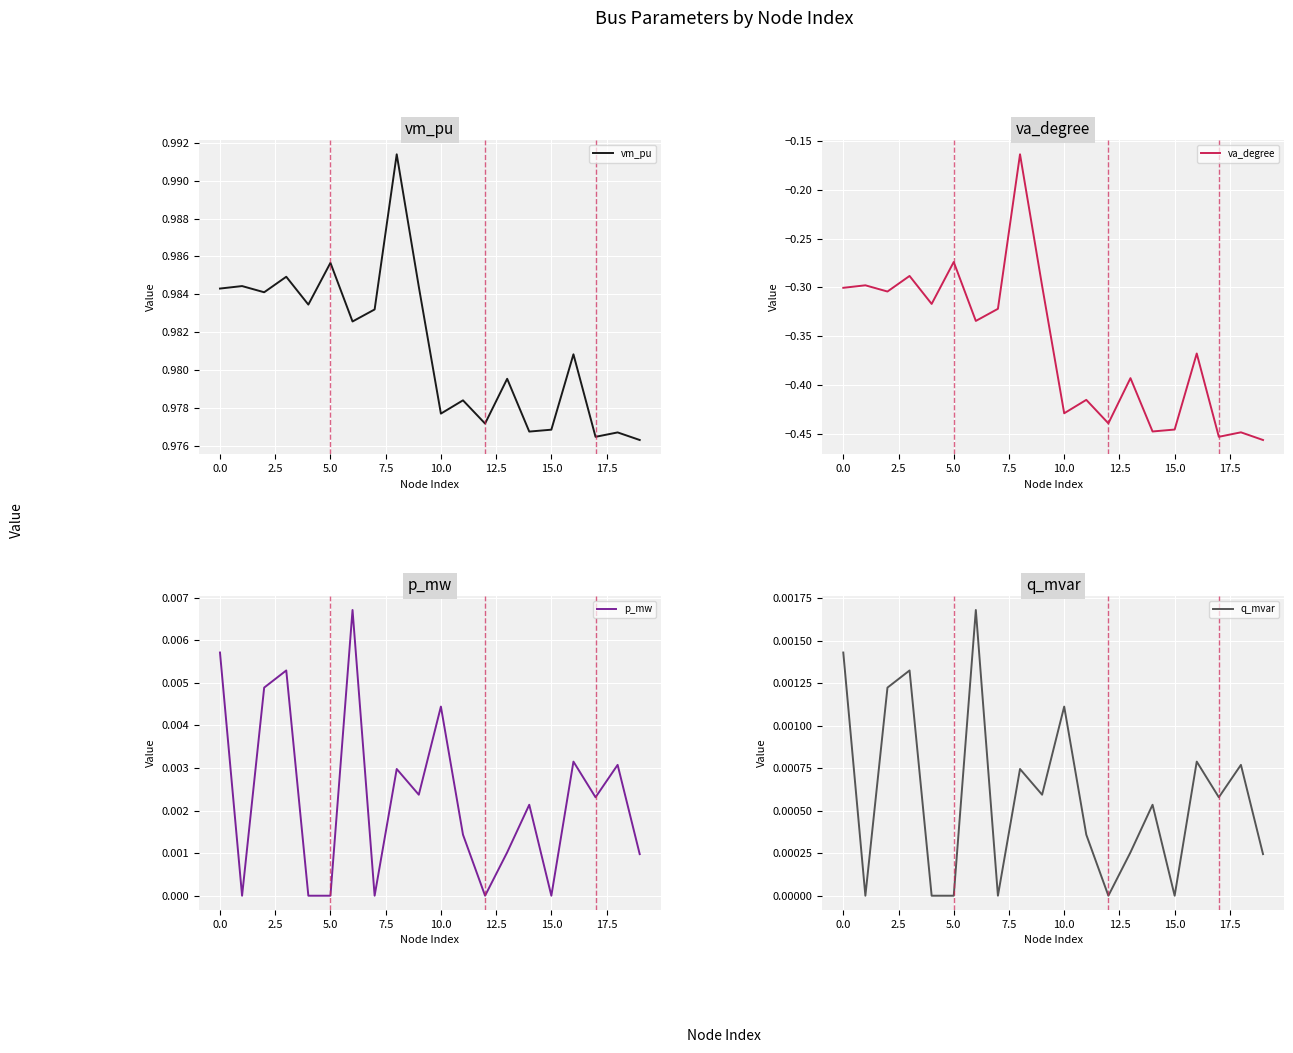

Reading left to right, extract all data points from this chart.

vm_pu: 1.0	1.0	1.0	1.0	1.0	1.0	1.0	1.0	1.0	1.0	1.0	1.0	1.0	1.0	1.0	1.0	1.0	1.0	1.0	1.0
va_degree: -0.3	-0.3	-0.3	-0.3	-0.3	-0.3	-0.3	-0.3	-0.2	-0.3	-0.4	-0.4	-0.4	-0.4	-0.4	-0.4	-0.4	-0.5	-0.4	-0.5
p_mw: 0.0	0.0	0.0	0.0	0.0	0.0	0.0	0.0	0.0	0.0	0.0	0.0	0.0	0.0	0.0	0.0	0.0	0.0	0.0	0.0
q_mvar: 0.0	0.0	0.0	0.0	0.0	0.0	0.0	0.0	0.0	0.0	0.0	0.0	0.0	0.0	0.0	0.0	0.0	0.0	0.0	0.0